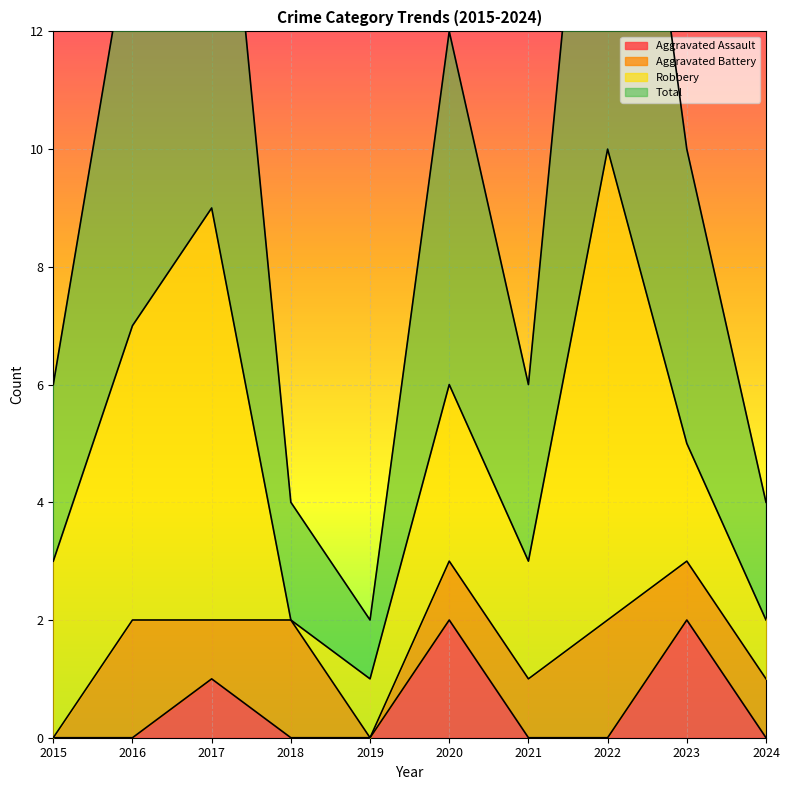

True or false: Aggravated Assault has a value of -1 at 2015.

False